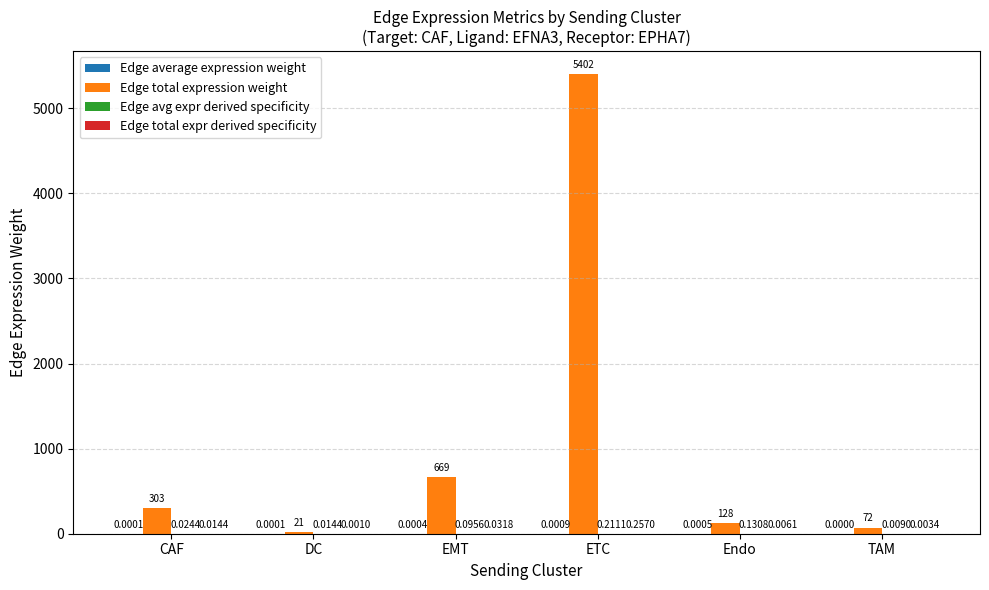

At which category does the chart reach its peak across all series?

ETC